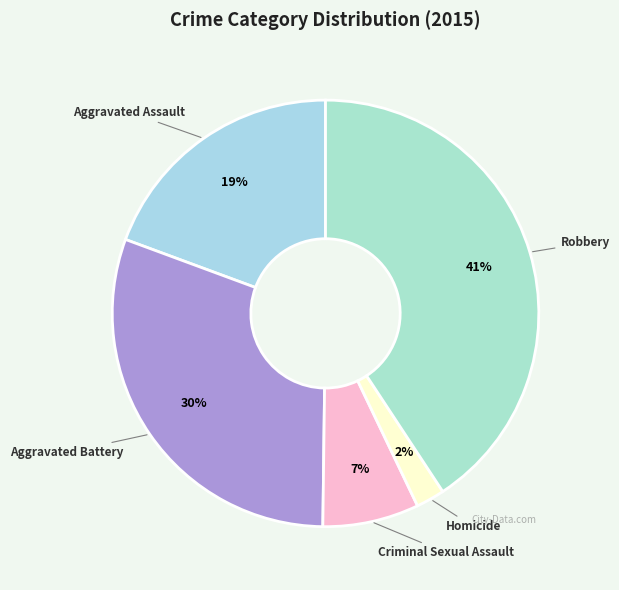

To the nearest percent, what is the average slice percentage?

20%